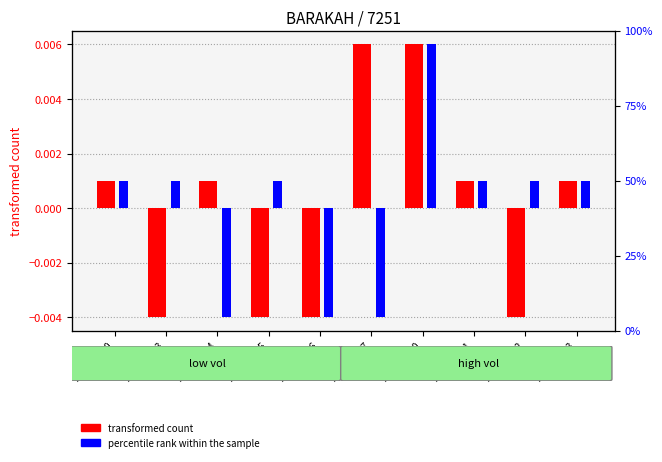

Is it true that percentile rank within the sample equals -0.0 at 2020-04-16?

False